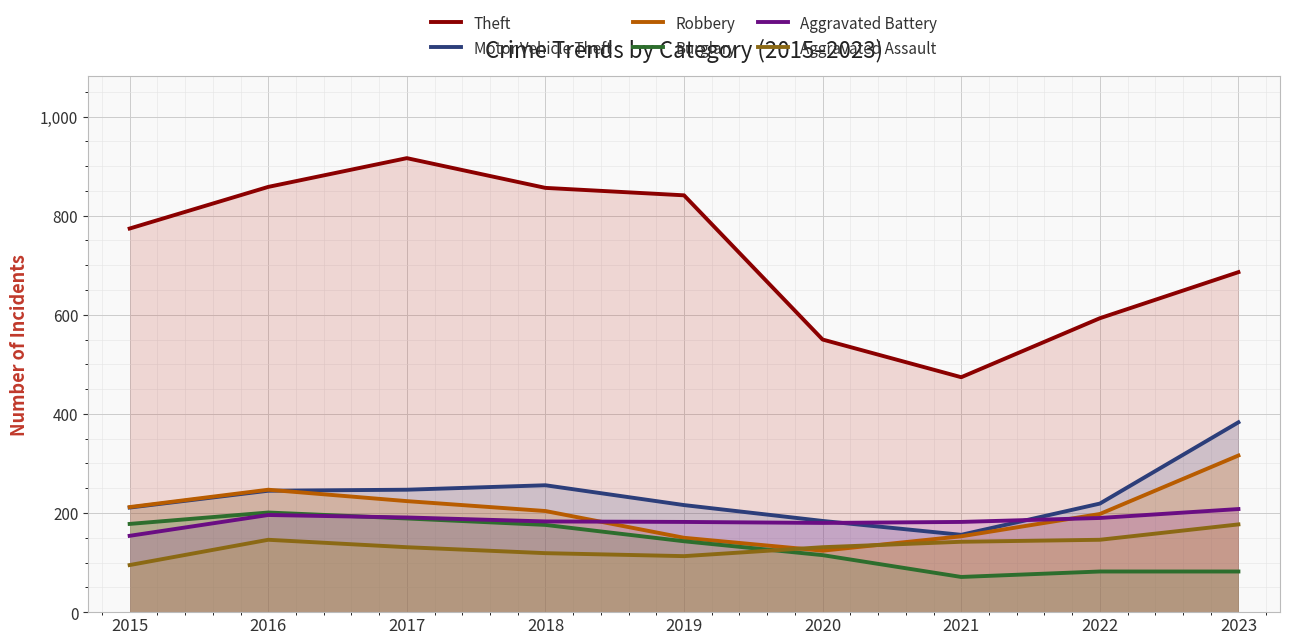

How many interior local peaks does the Aggravated Assault series have?

1